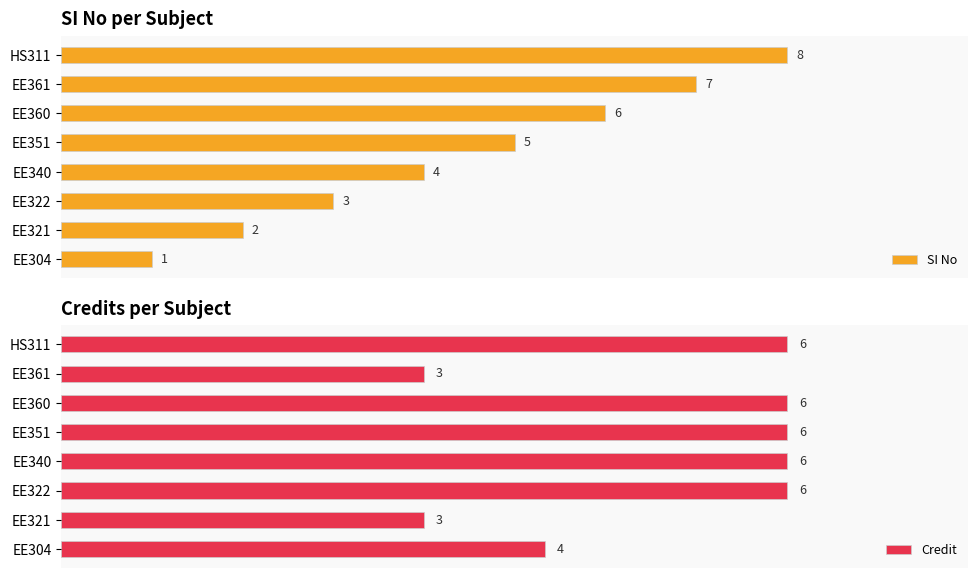

Rank the categories by SI No value from highest to lowest.

HS311, EE361, EE360, EE351, EE340, EE322, EE321, EE304